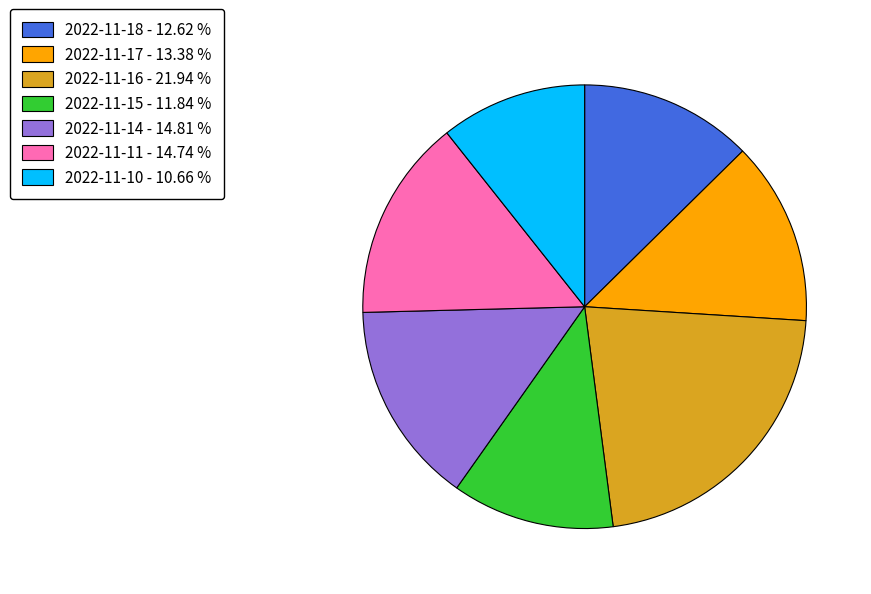

Is the sum of 2022-11-15 - 11.84 % and 2022-11-17 - 13.38 % greater than half?

No